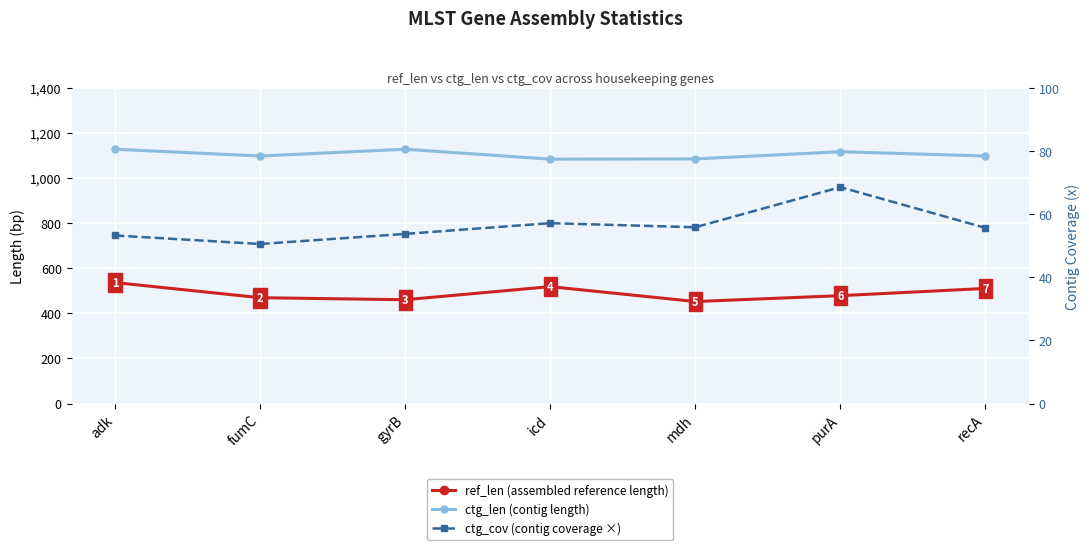

Rank the categories by ref_len value from lowest to highest.

mdh, gyrB, fumC, purA, recA, icd, adk